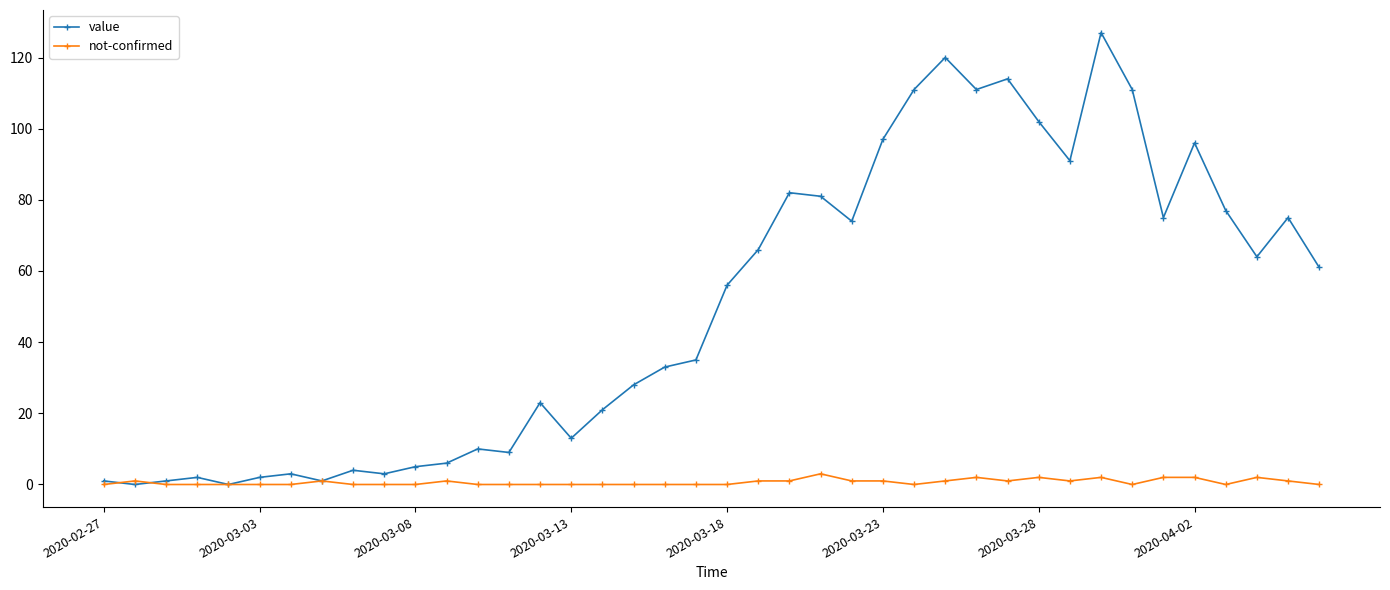

Which series has the largest total across all categories?

value